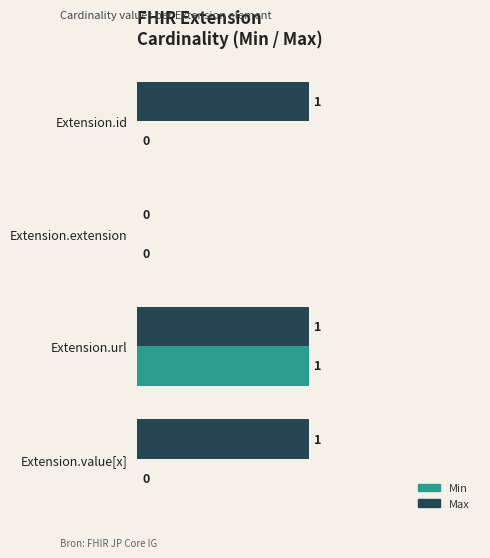

The value of Min at Extension.extension is 0. True or false?

True